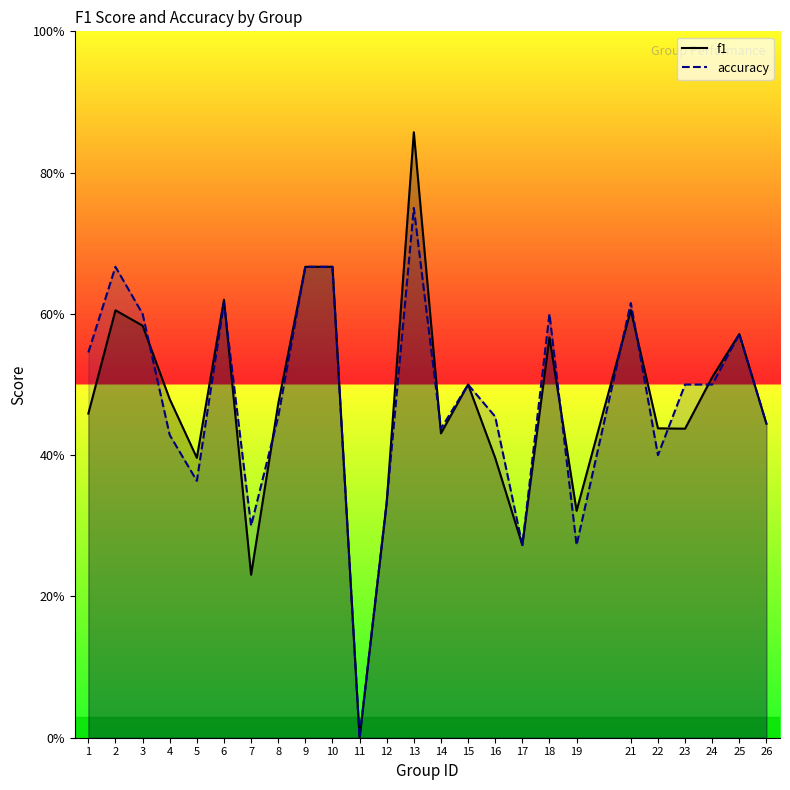

True or false: accuracy has a value of 0.1 at 19.

False